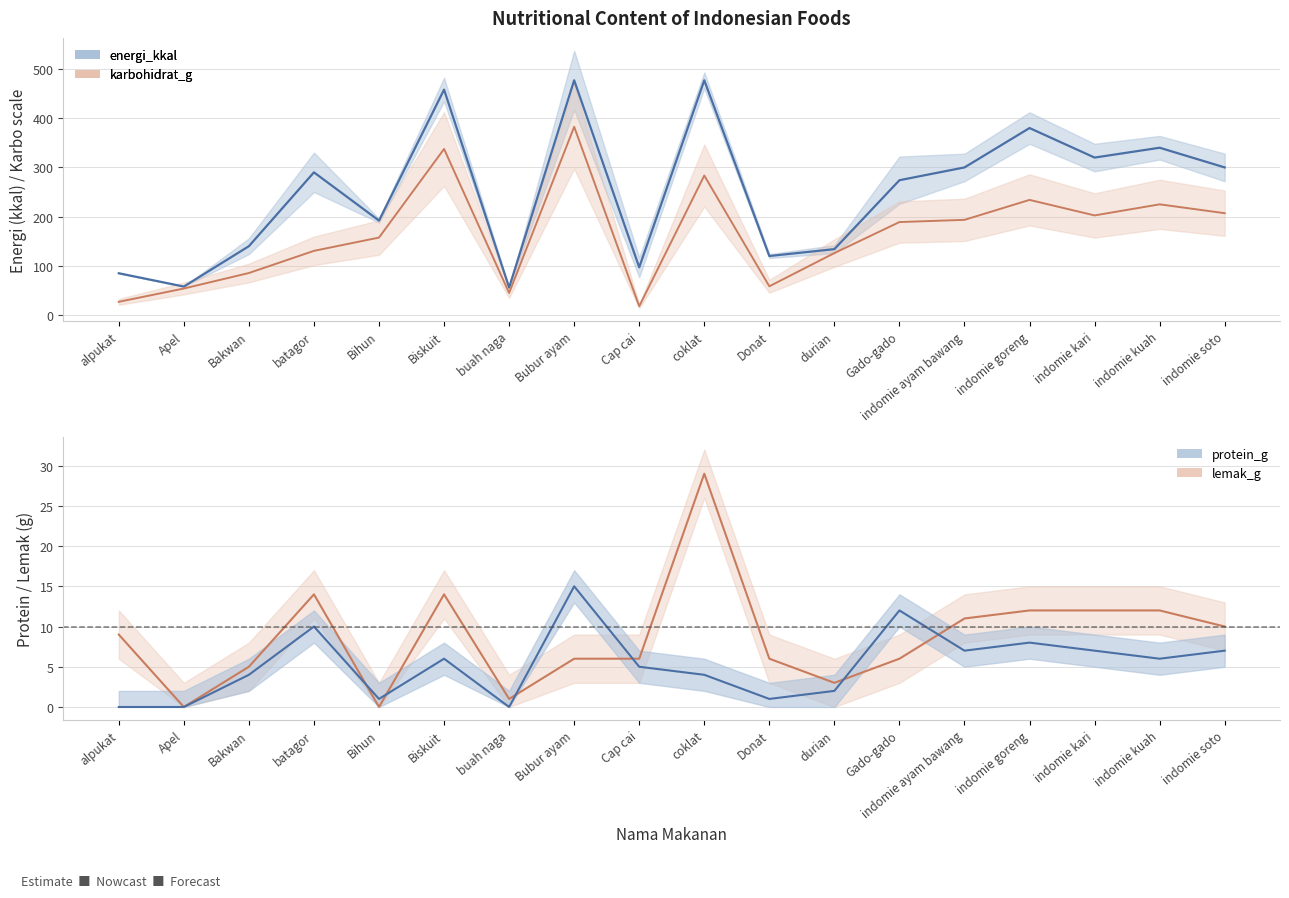

At which label does energi_kkal first exceed 290?

Biskuit